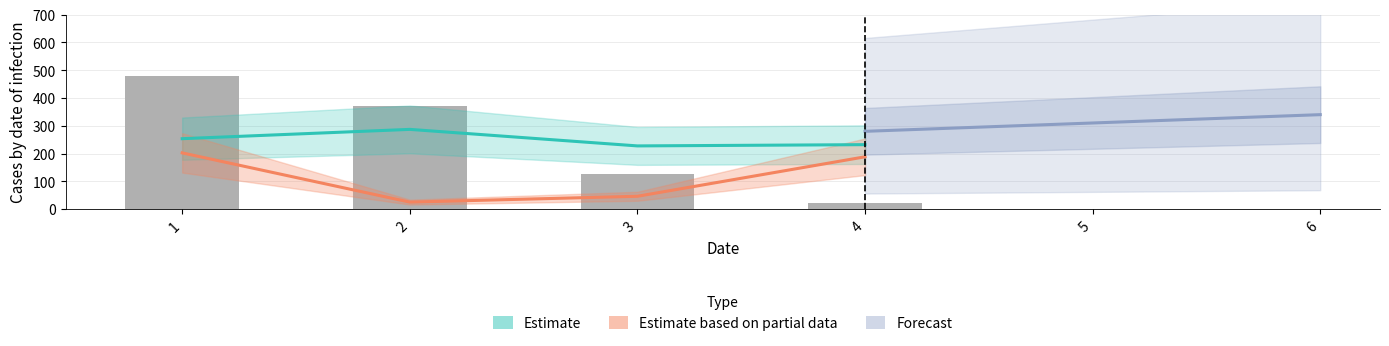

The Observasi series shows 175.7 at 2. True or false?

False